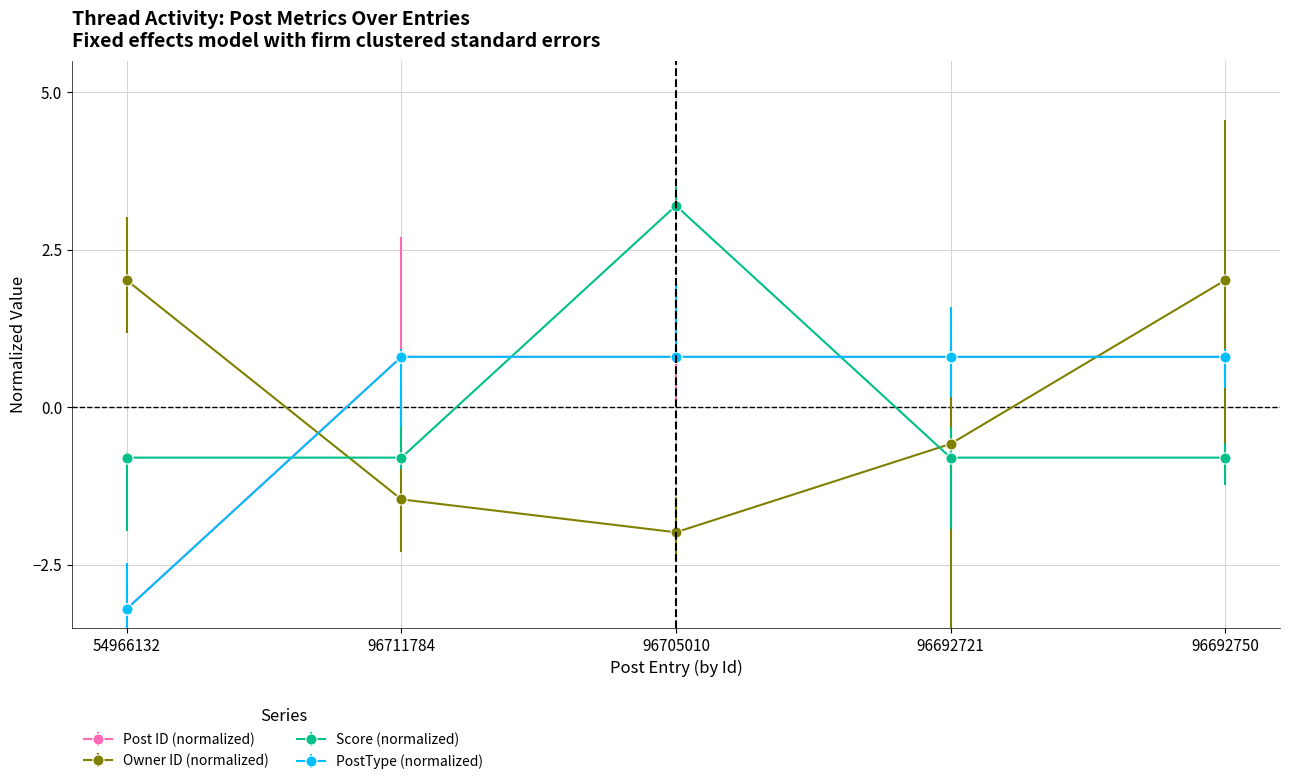

What is the total value across all series at 96692721?

0.2